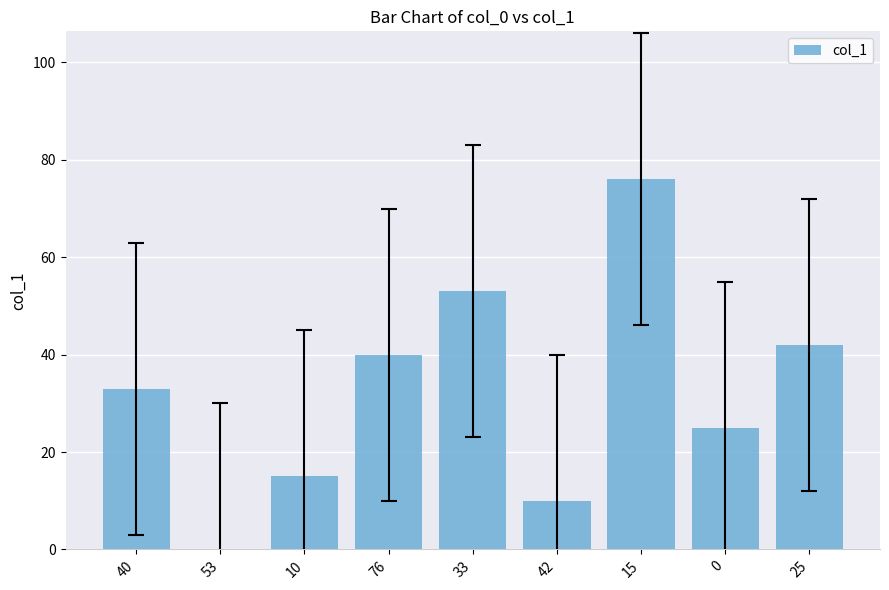

The chart shows a value of 76 at 15. True or false?

True